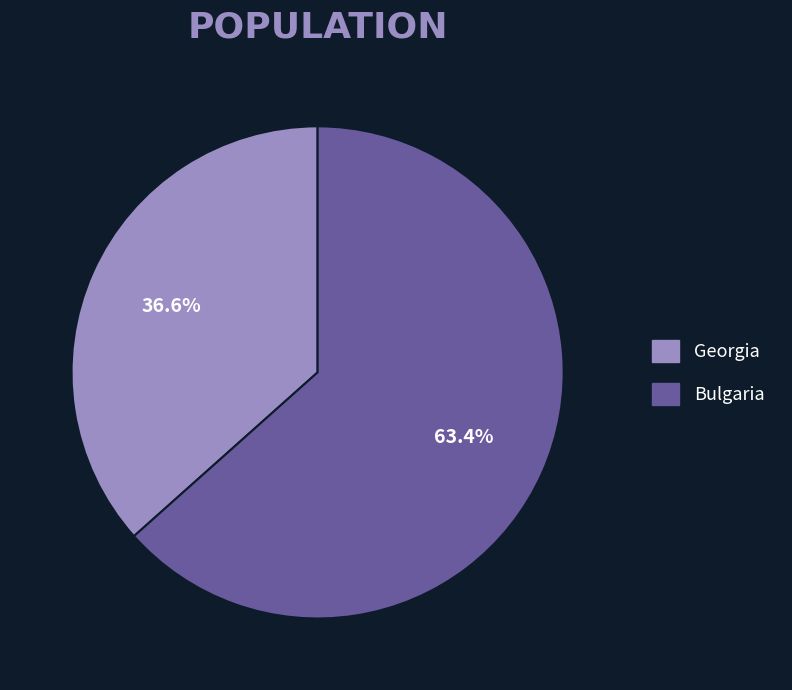

What percentage is the Georgia slice, to the nearest percent?

37%